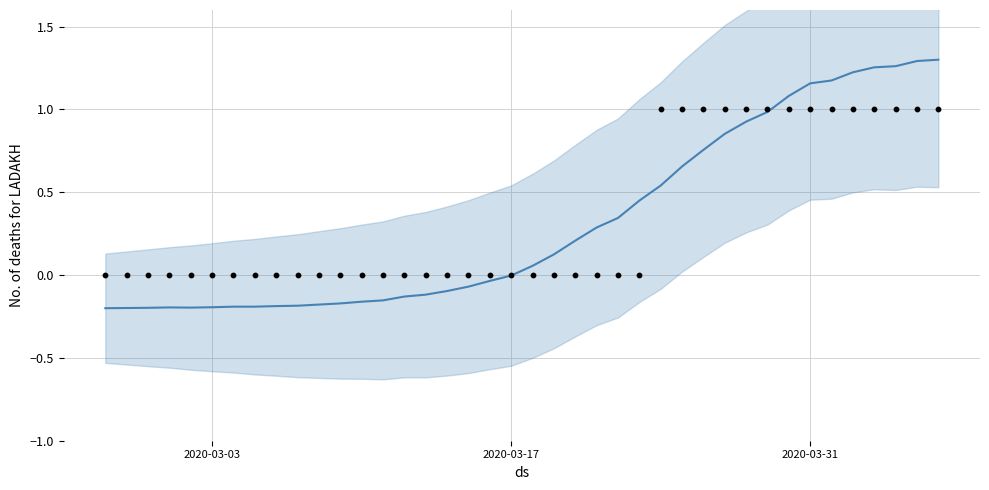

Which has a higher value, 2020-03-02 or 2020-04-04?

2020-04-04